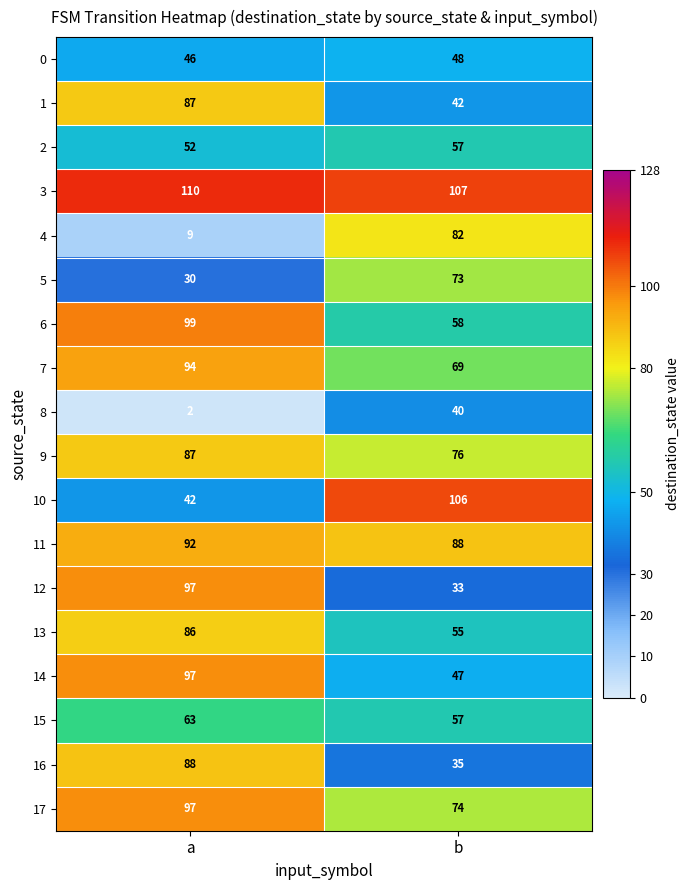

What is the minimum value for 11?

88